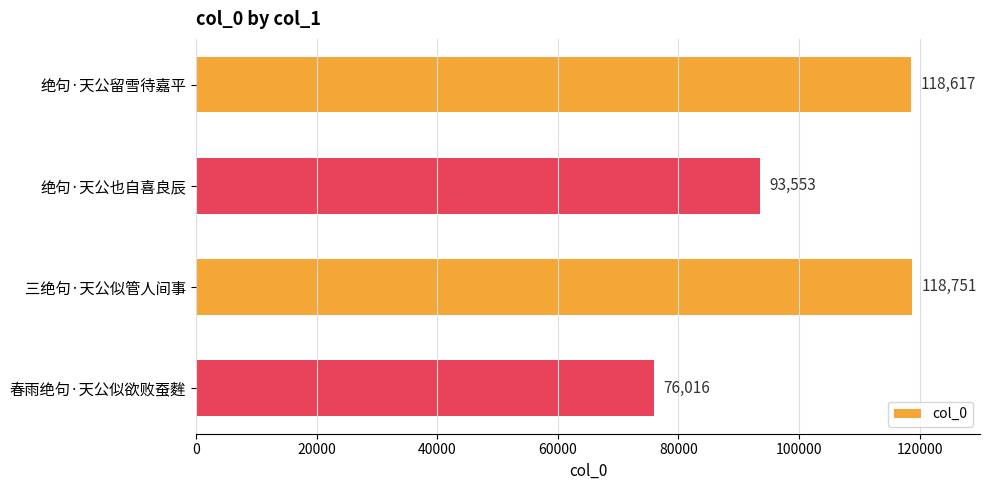

What is the smallest value displayed?

76016